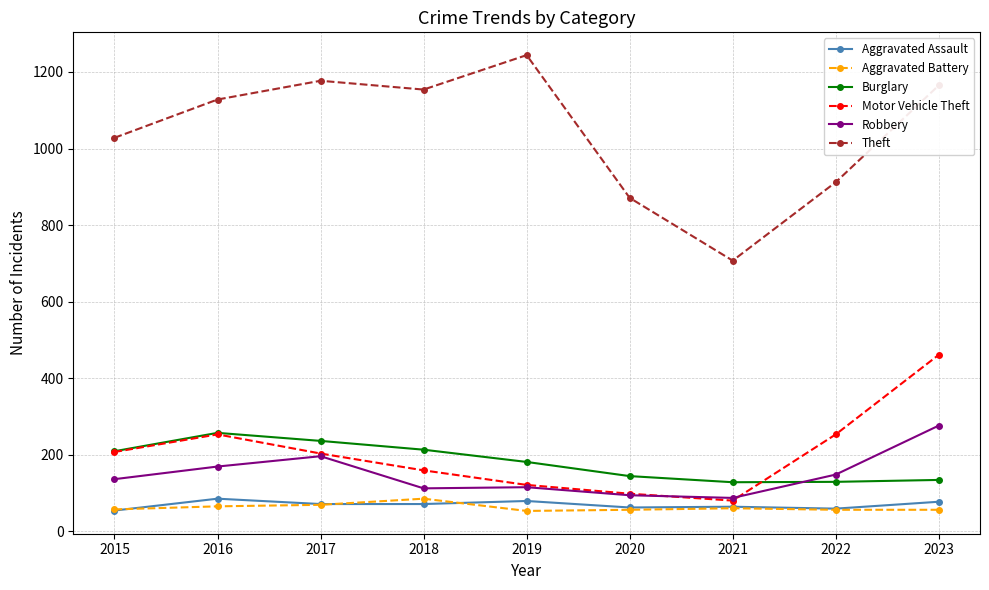

Is the value of Robbery at 2016 greater than the value of Motor Vehicle Theft at 2021?

Yes